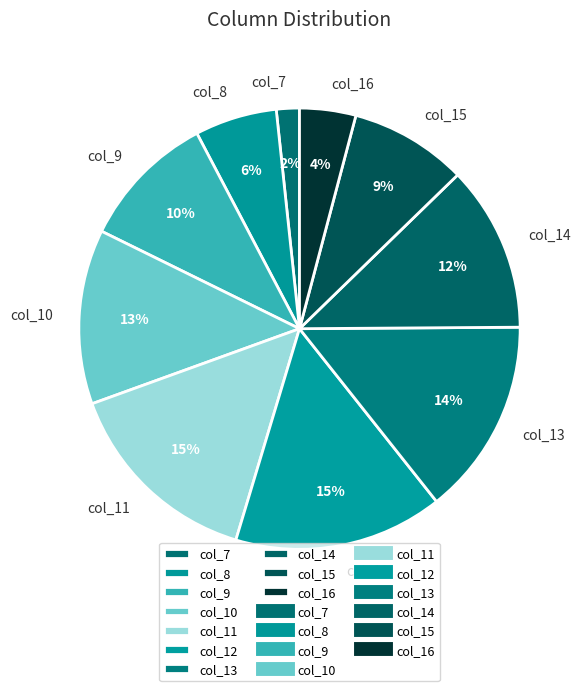

Which category has the smallest portion of the pie?

col_7